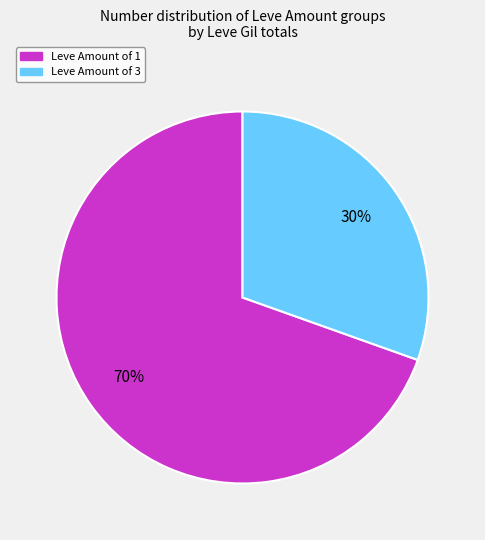

Does any single category account for the majority?

Yes